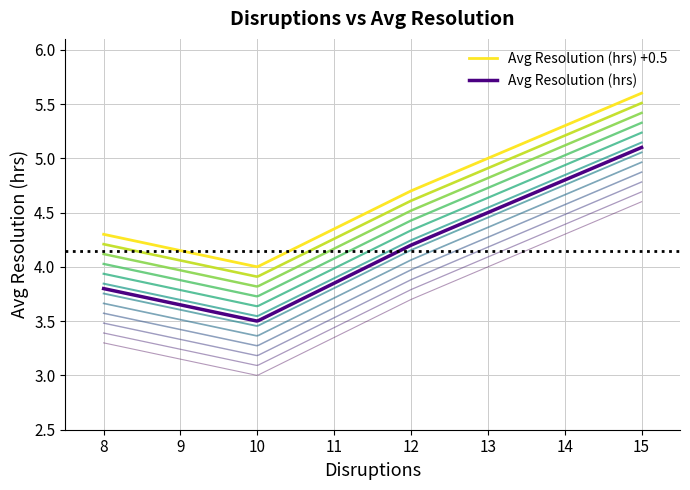

True or false: Avg Resolution (hrs) and Avg Resolution (hrs) +0.5 cross at least once.

False